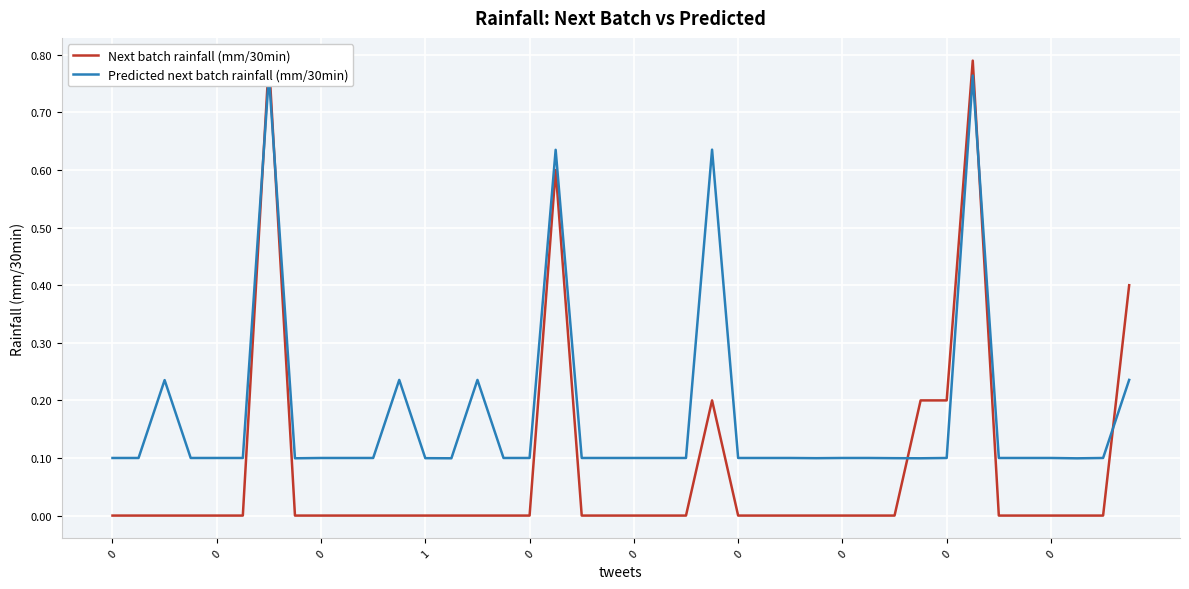

What is the label of the 25th point from the right?

15